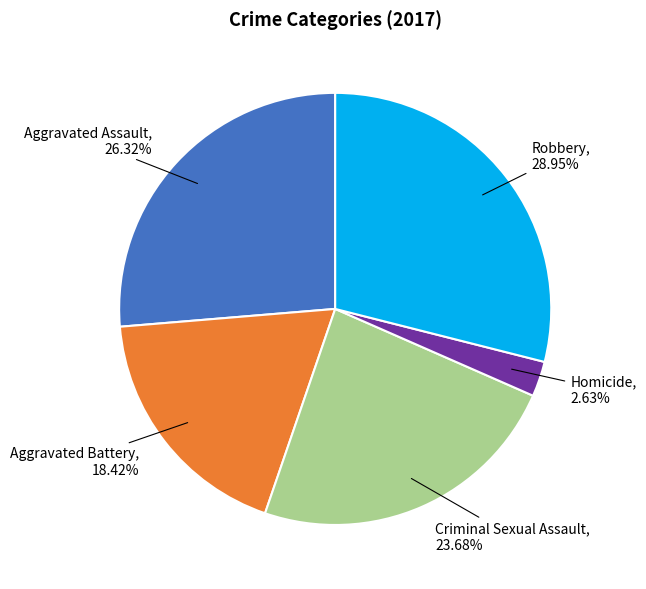

True or false: Aggravated Battery accounts for 18% of the total.

True